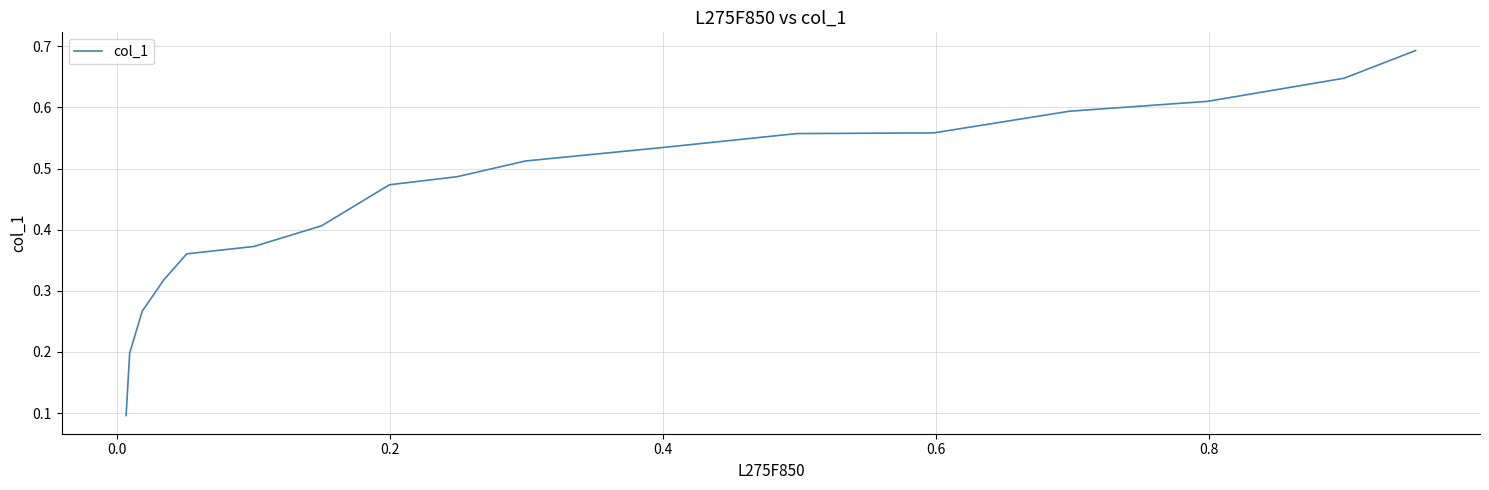

What is the average value?

0.5